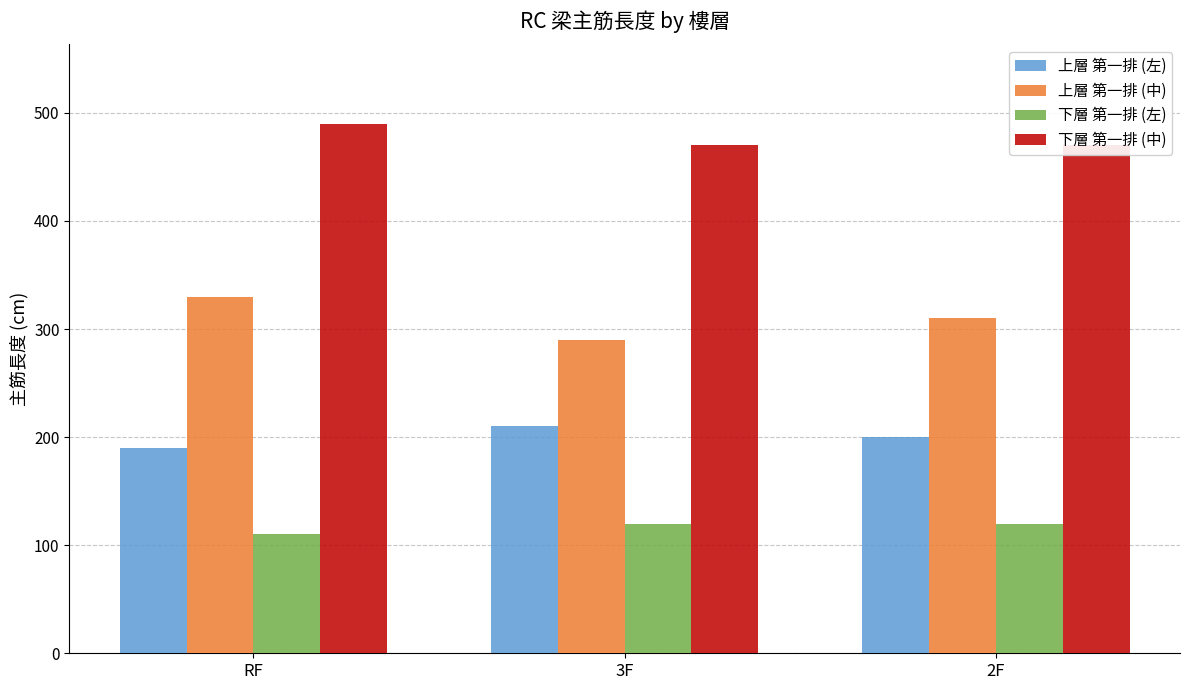

What position from the right is 2F?

1